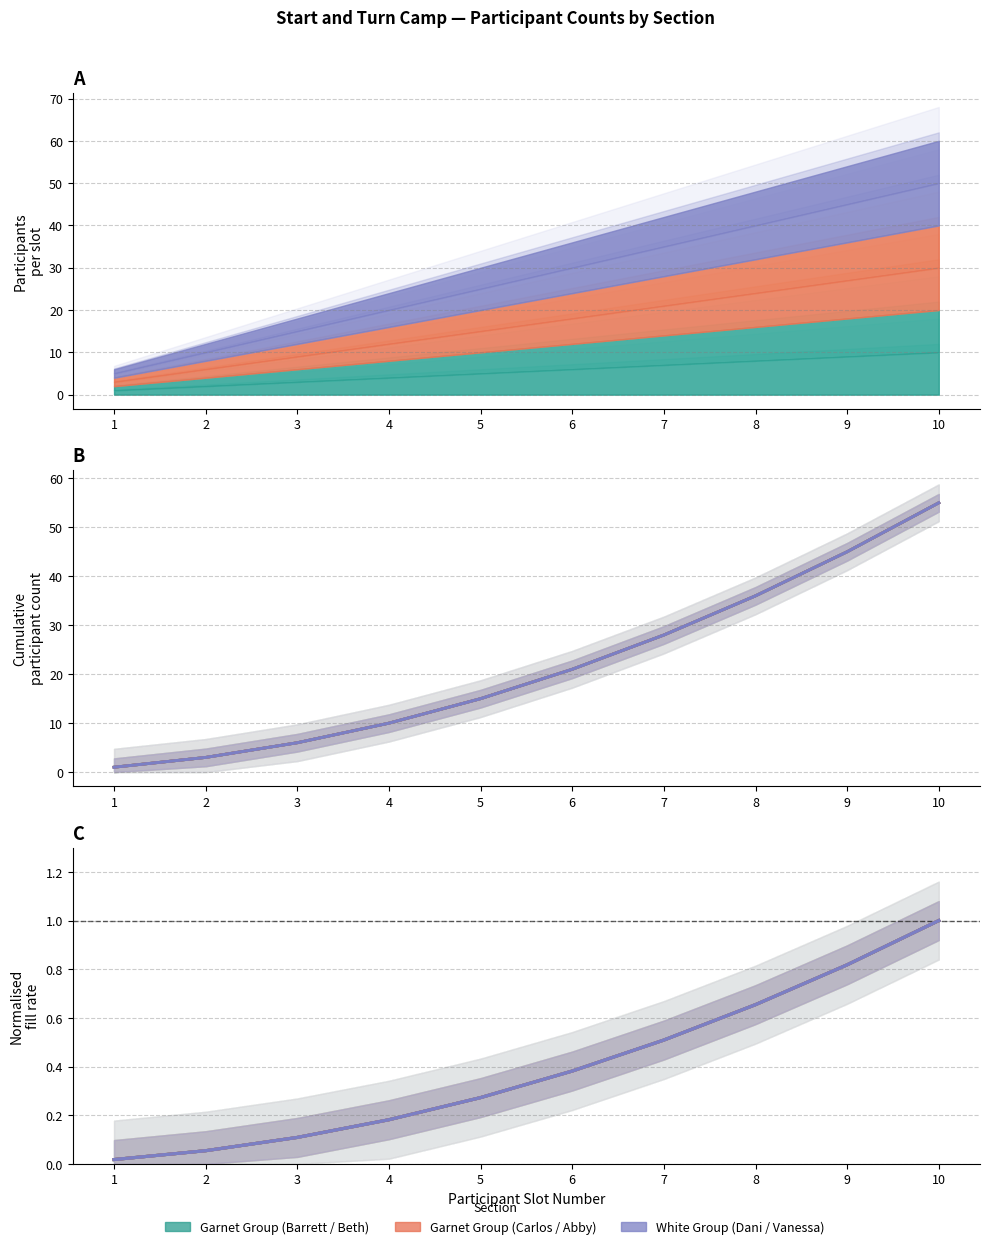

Is the value of Section I - Barrett (Garnet) at 8 greater than the value of Section I - Dani (White) at 8?

No